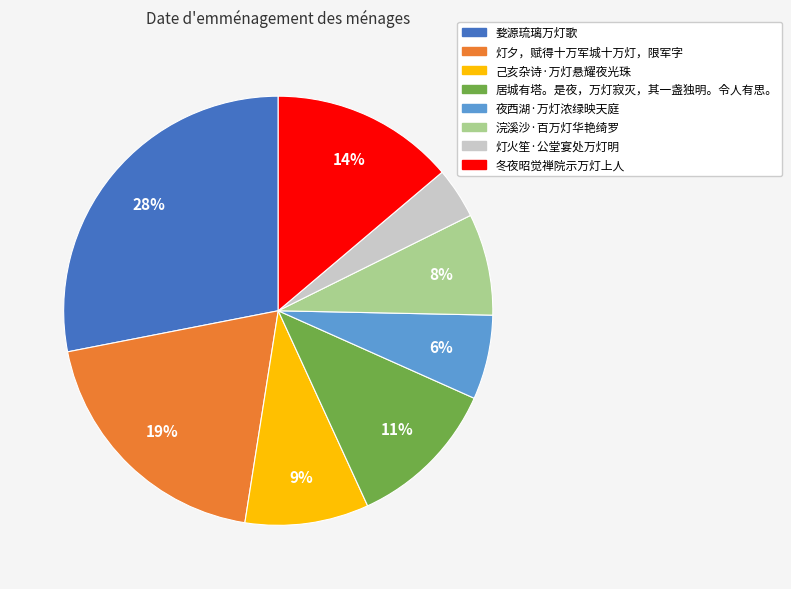

What percentage is the 婺源琉璃万灯歌 slice, to the nearest percent?

28%